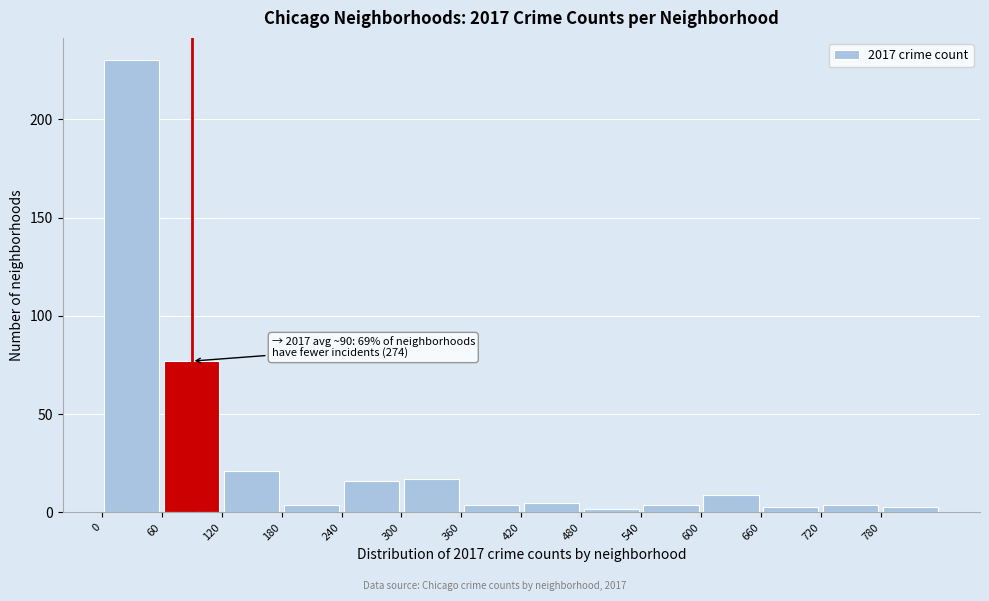

Which range on the x-axis has the tallest bar?

0 to 60